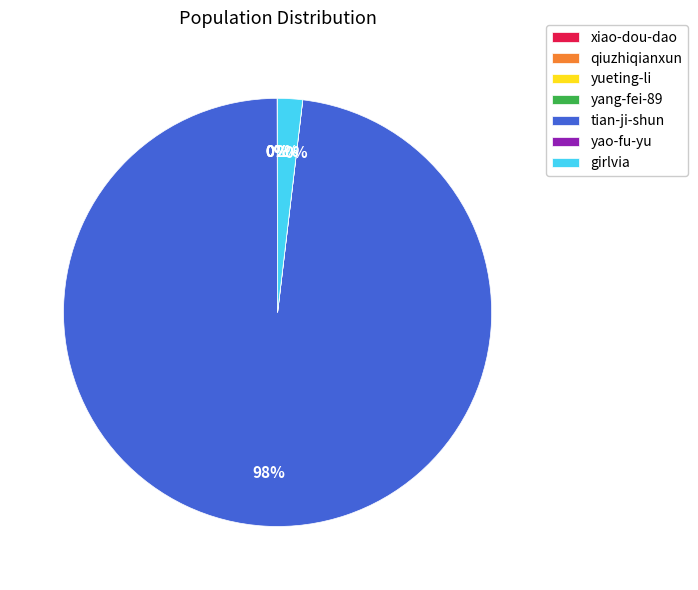

To the nearest percent, what is the difference between the largest and smallest slice percentages?

98%